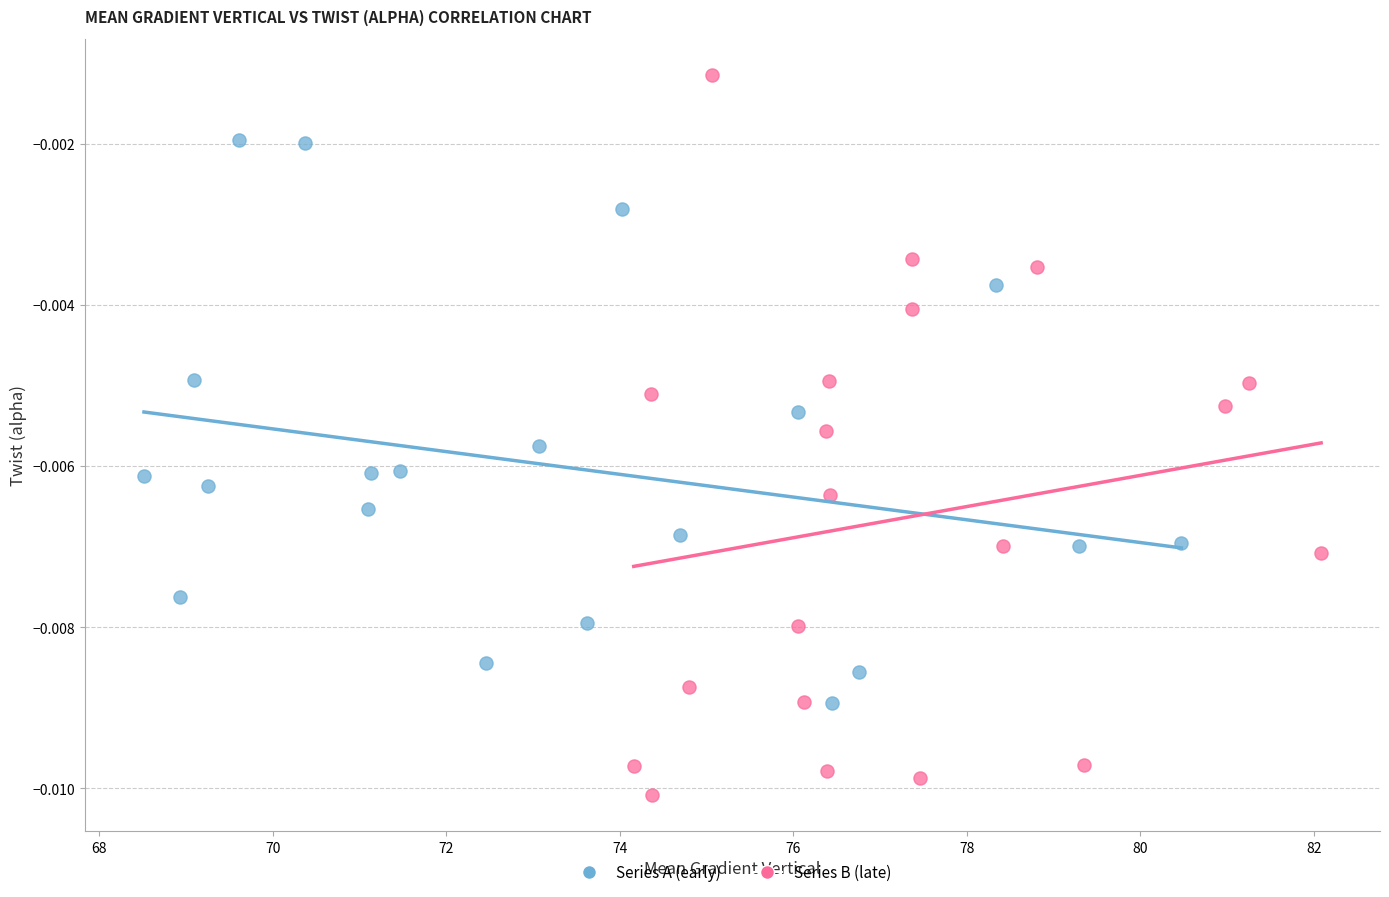

Which series contains the lowest Y value?

Series B (late)